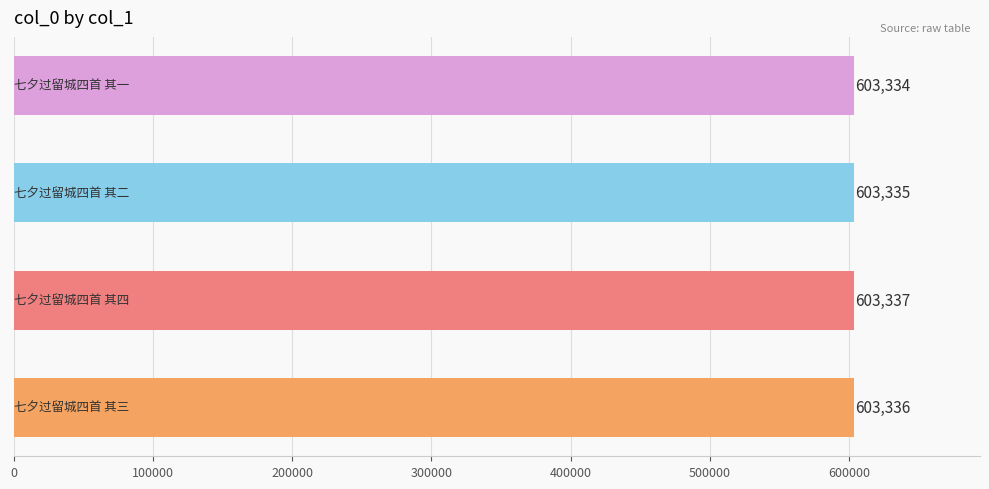

What is the average value?

603336